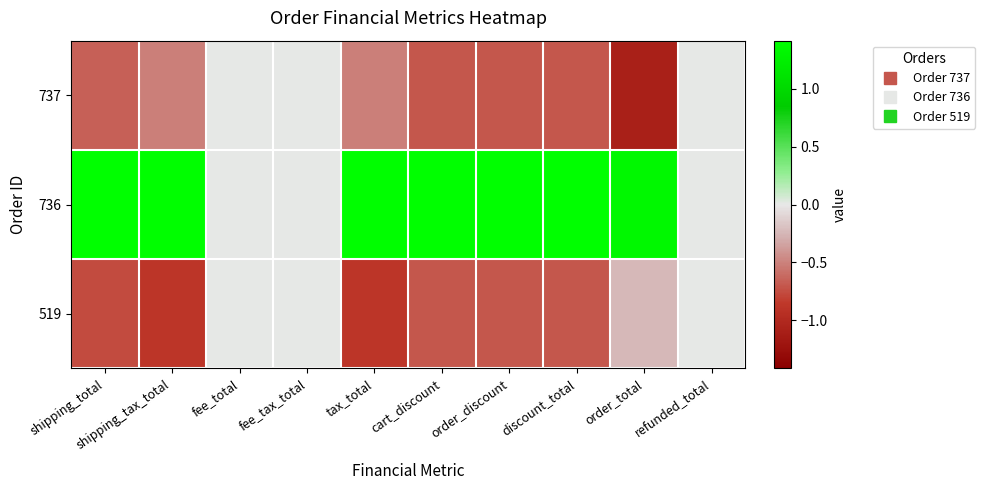

Which series has the largest total across all categories?

736